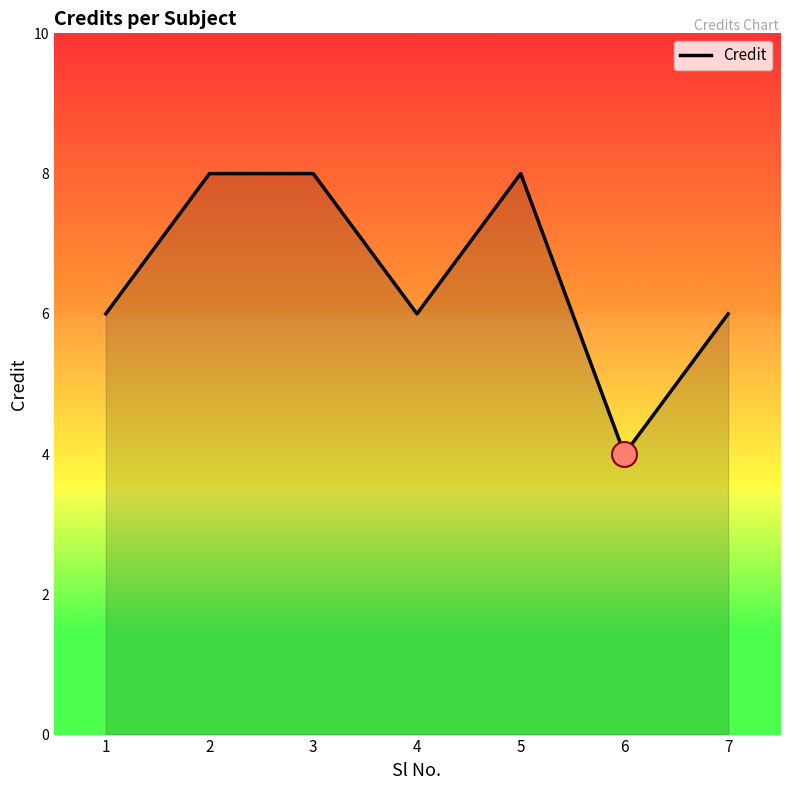

Does the chart have visible grid lines?

No